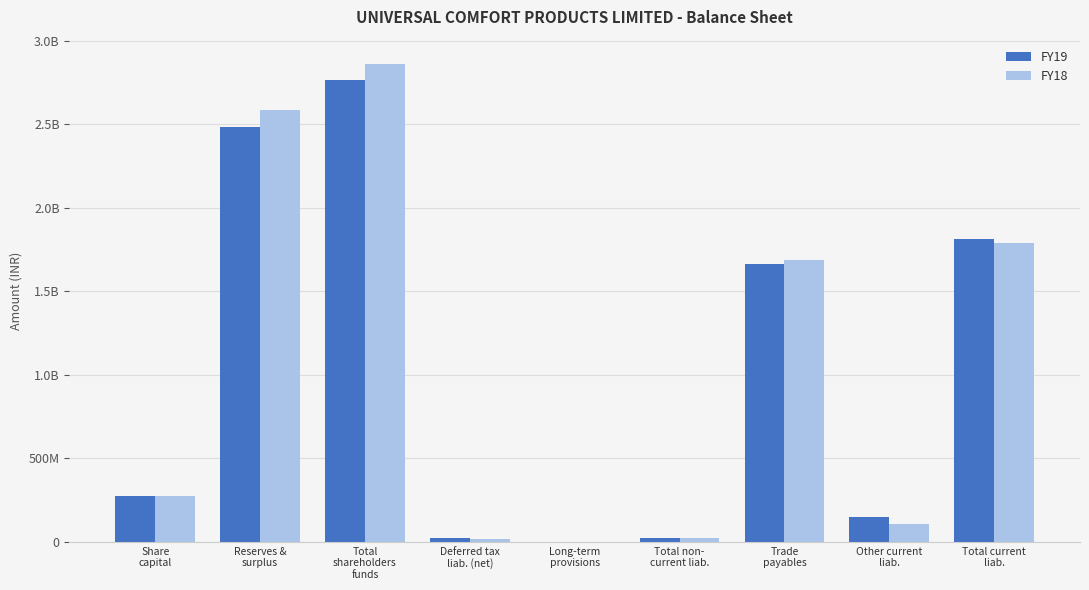

What is the difference between the FY18 values at Deferred tax
liab. (net) and Long-term
provisions?

16983000